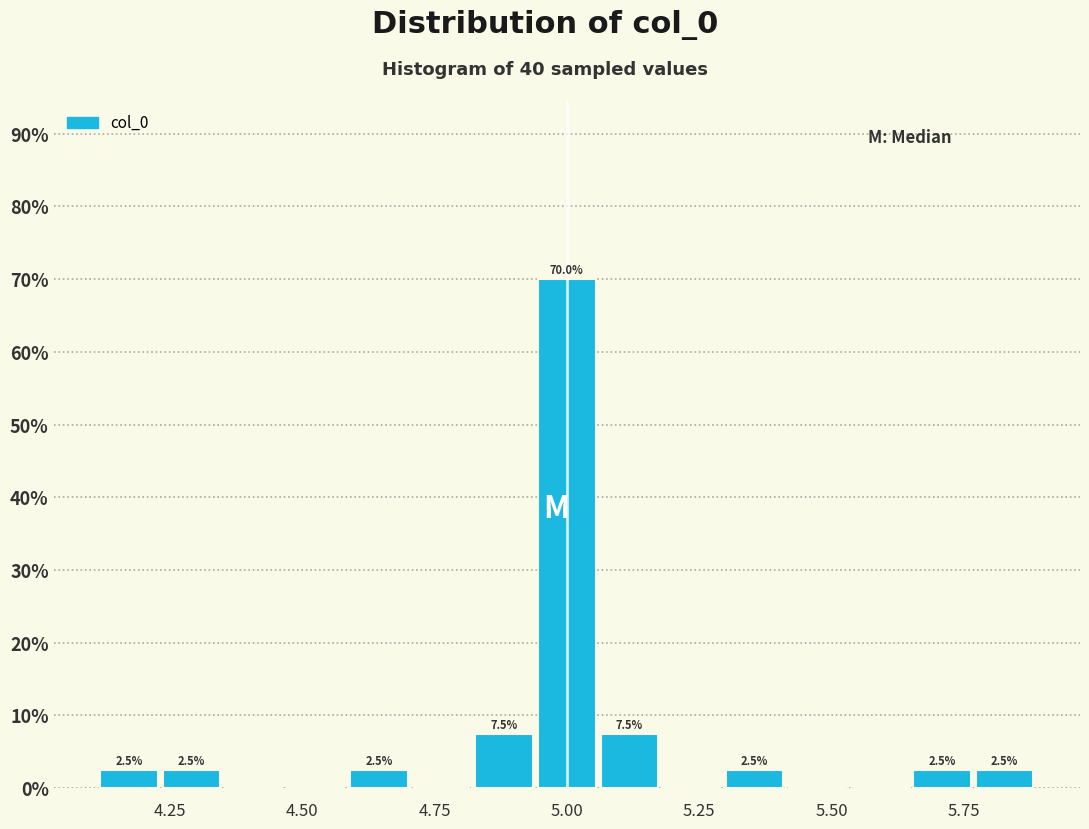

Around what value on the x-axis is the tallest bar? Give the approximate position of its centre, as read against the axis.

5.00